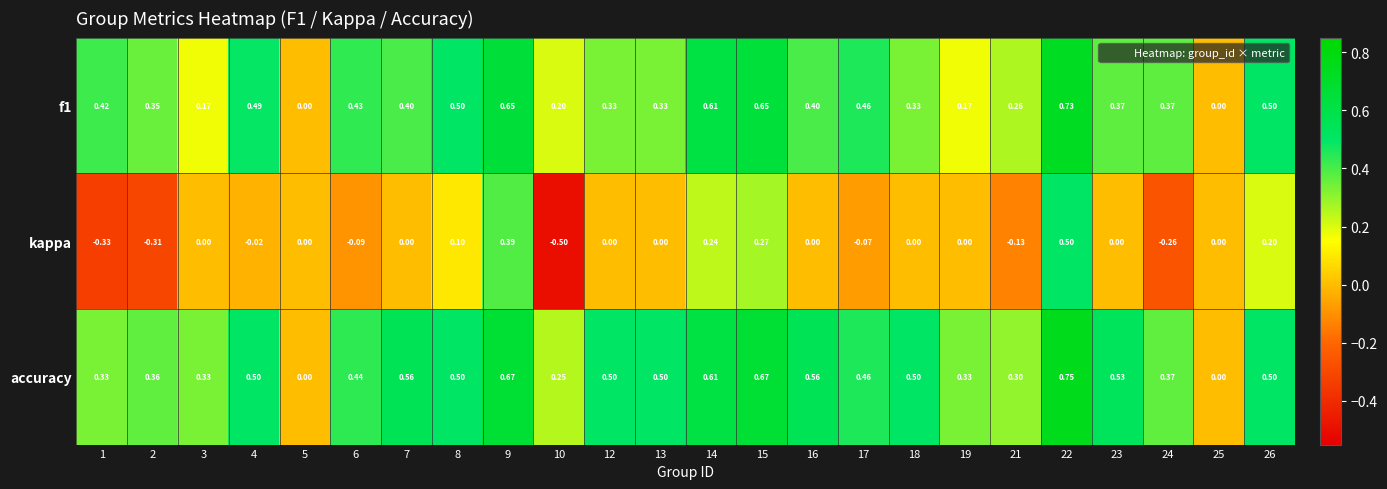

Which series changed the most between 6 and 7?

accuracy